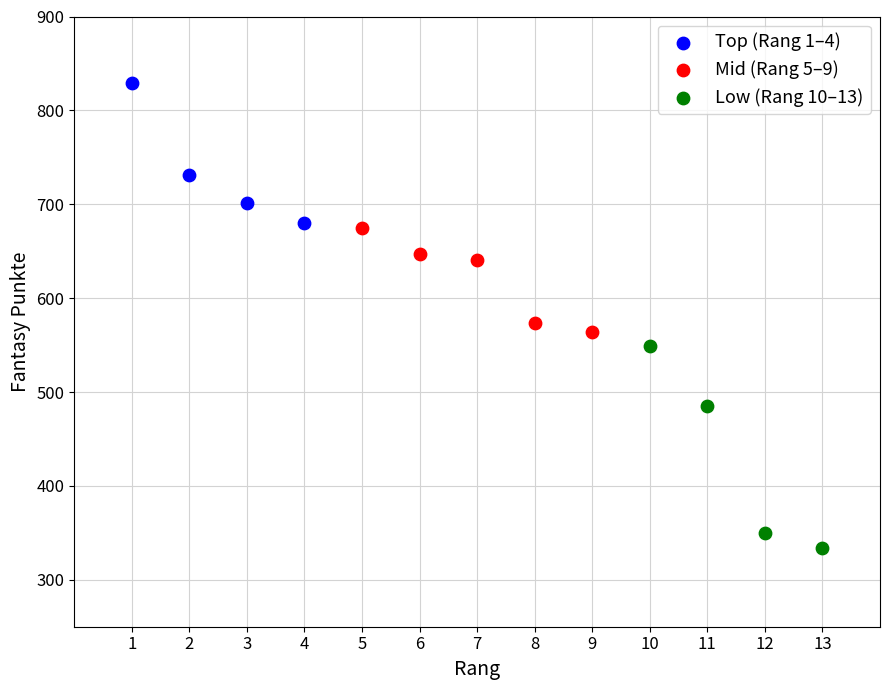

Which series has the largest Y range (max minus min)?

Low (Rang 10–13)